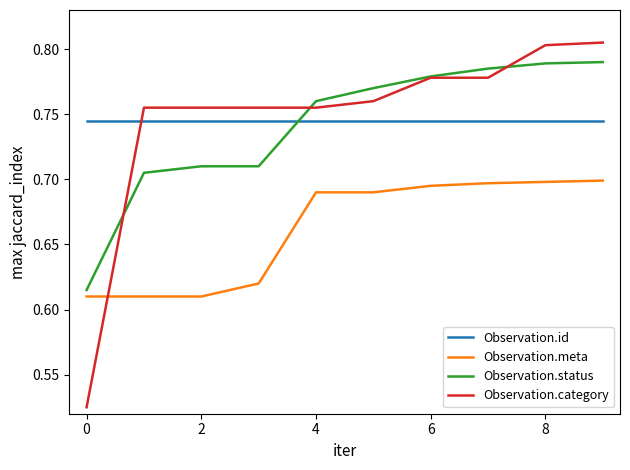

True or false: Observation.id and Observation.meta cross at least once.

False